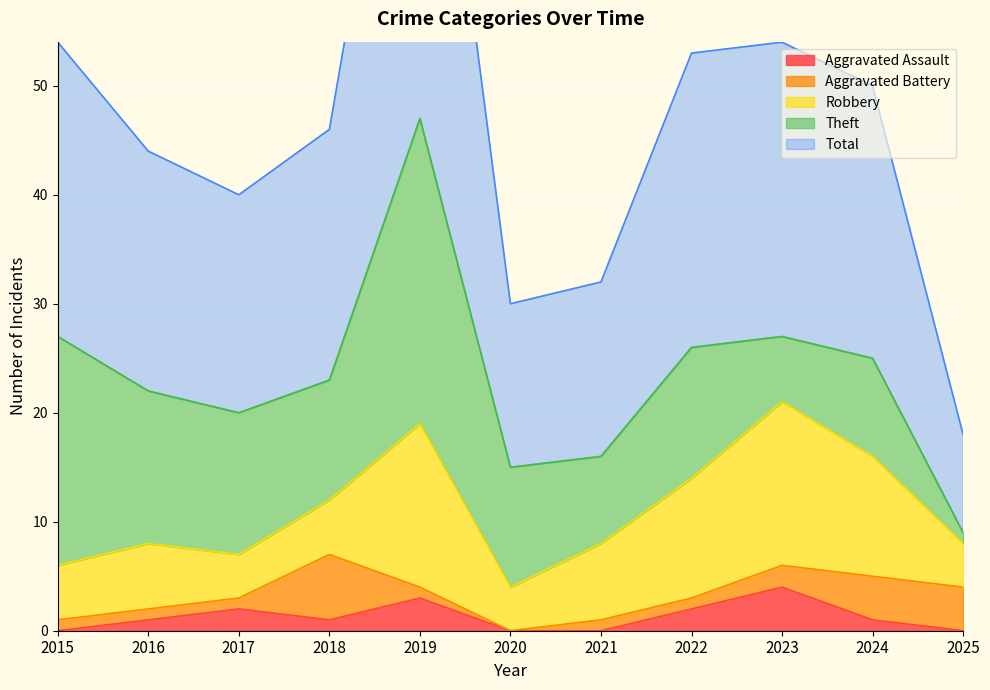

Count the number of data series in this chart.

5